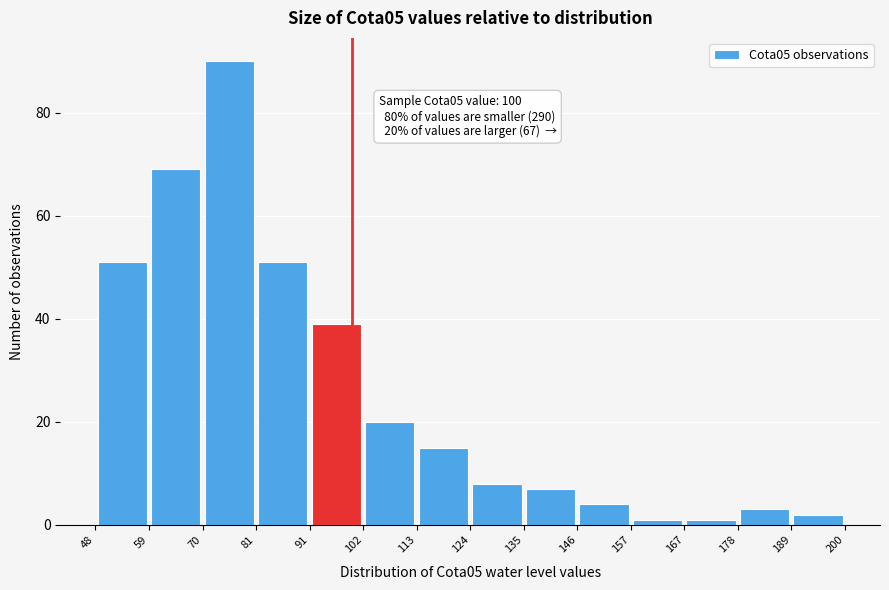

Over which range of the x-axis is the bar tallest?

70 to 81